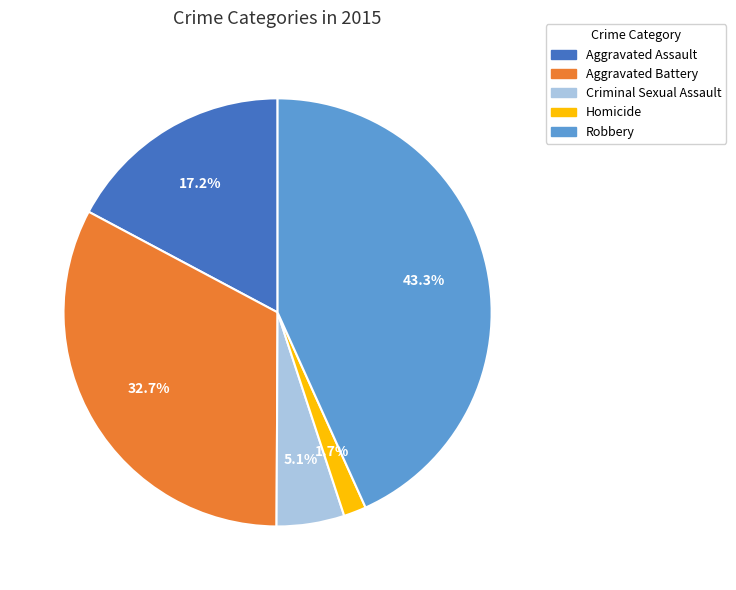

Is there any slice that represents more than half of the pie?

No